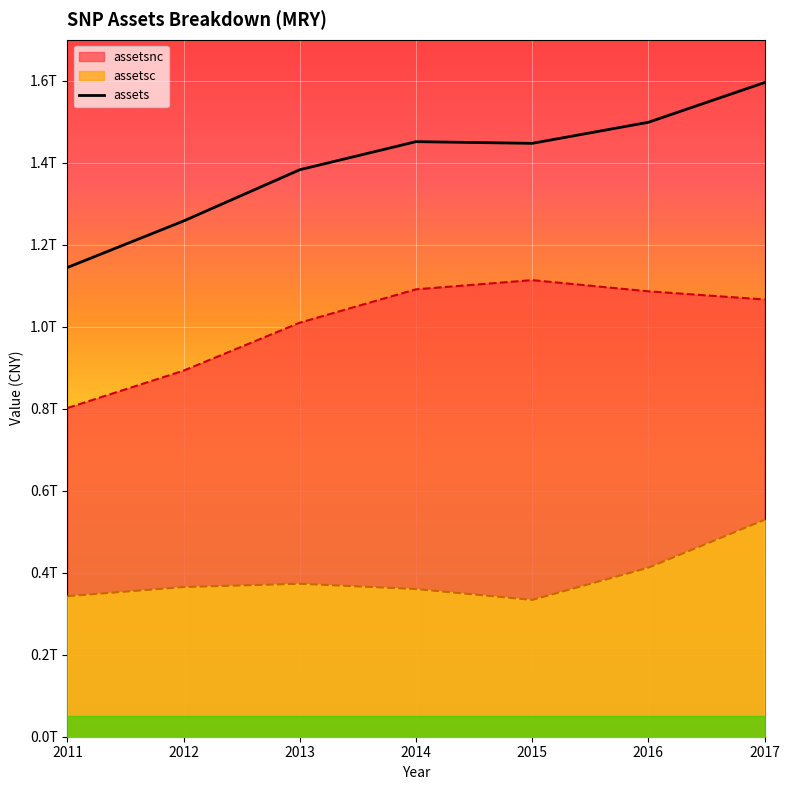

Reading left to right, extract all data points from this chart.

assets: 1144528000000.0	1257944000000.0	1382916000000.0	1451368000000.0	1447268000000.0	1498609000000.0	1595504000000.0
assetsc: 342755000000.0	365015000000.0	373010000000.0	360144000000.0	333657000000.0	412261000000.0	529049000000.0
assetsnc: 801773000000.0	892929000000.0	1009906000000.0	1091224000000.0	1113611000000.0	1086348000000.0	1066455000000.0